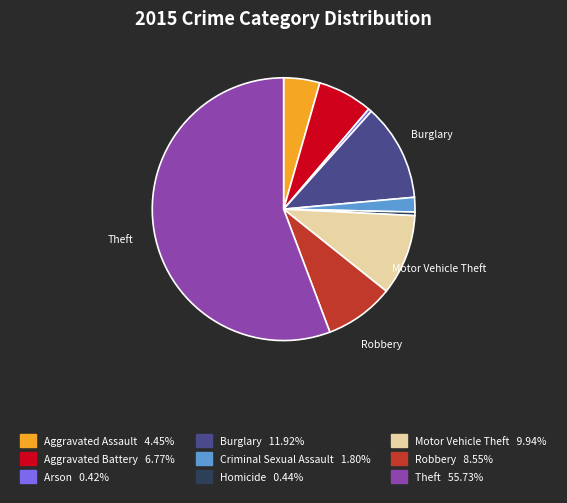

Does any single category account for the majority?

Yes